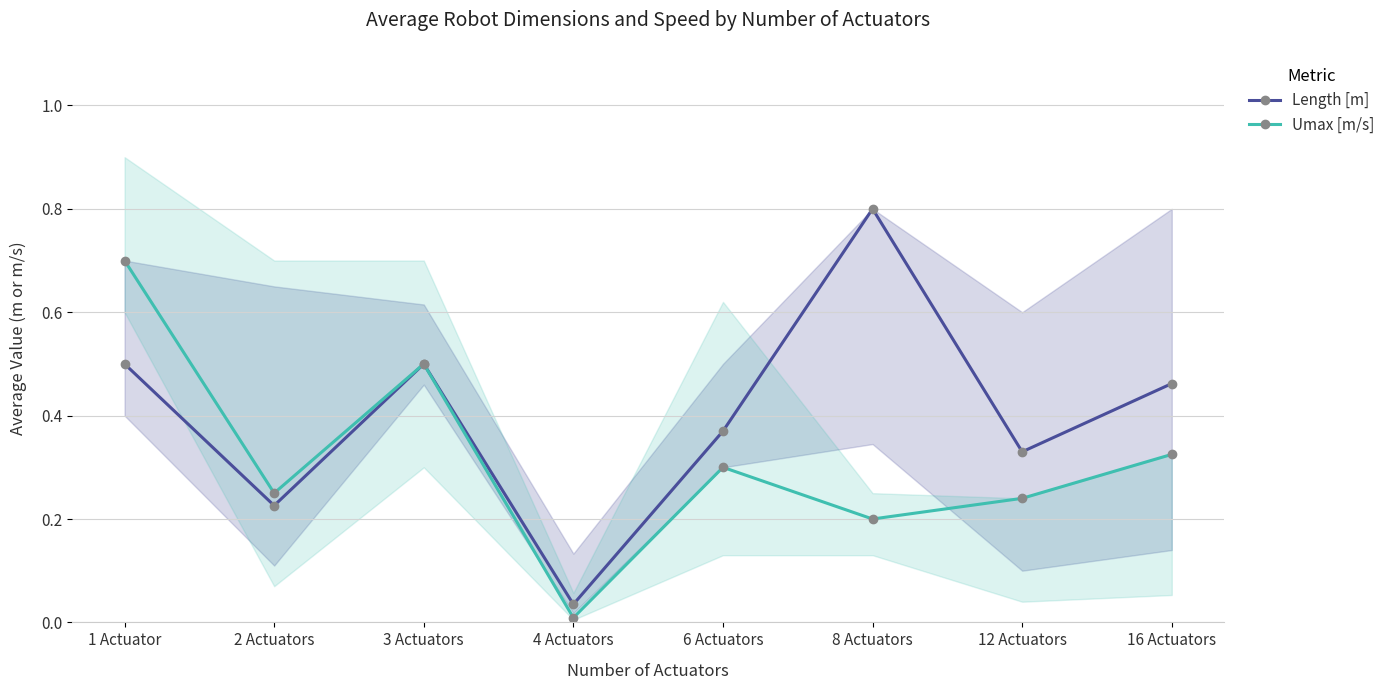

How many interior local valleys does the Umax [m/s] series have?

3